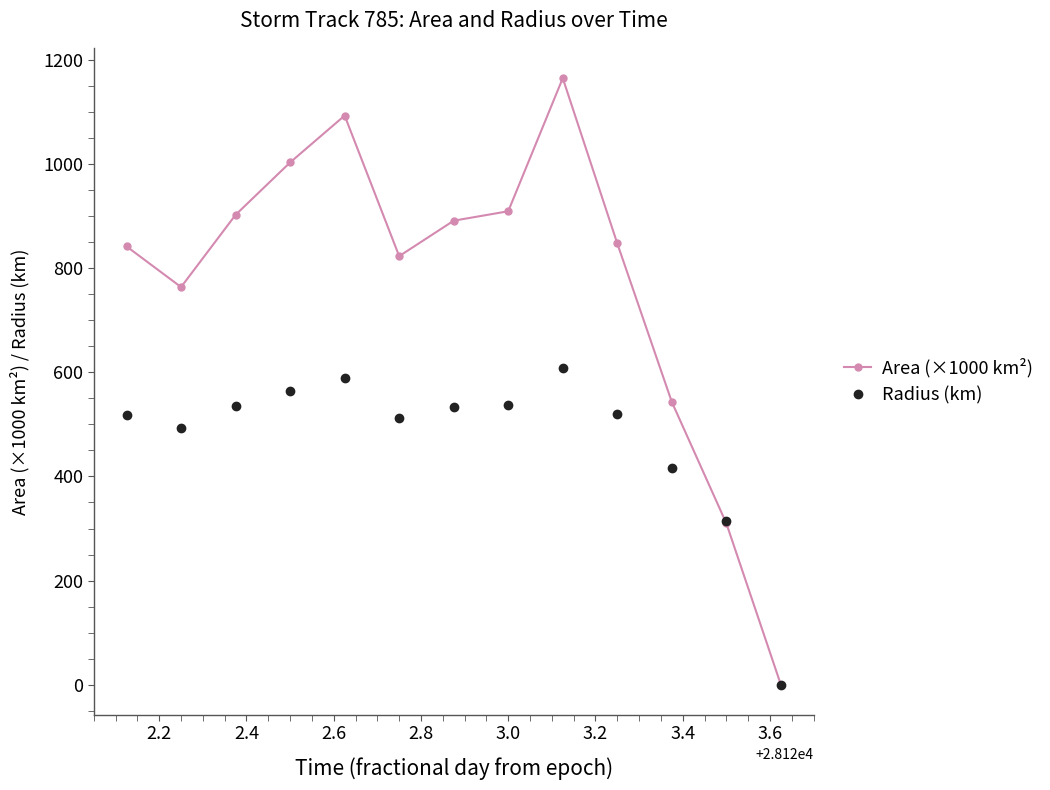

What is the maximum value for Radius (km)?

609.0